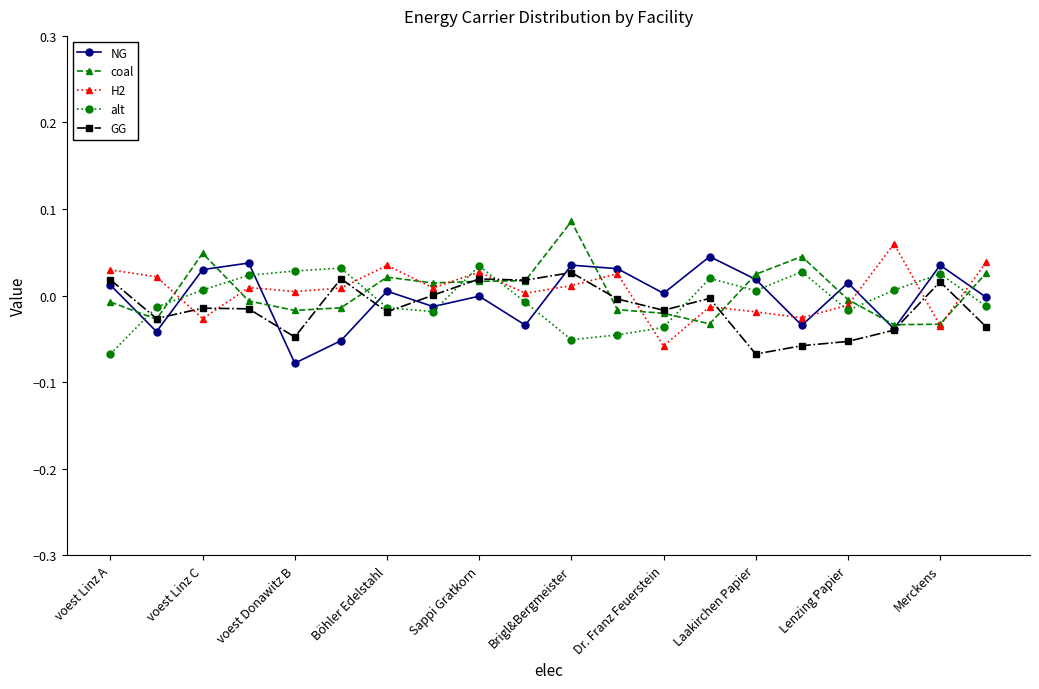

True or false: alt has more than 1 interior local peaks.

True